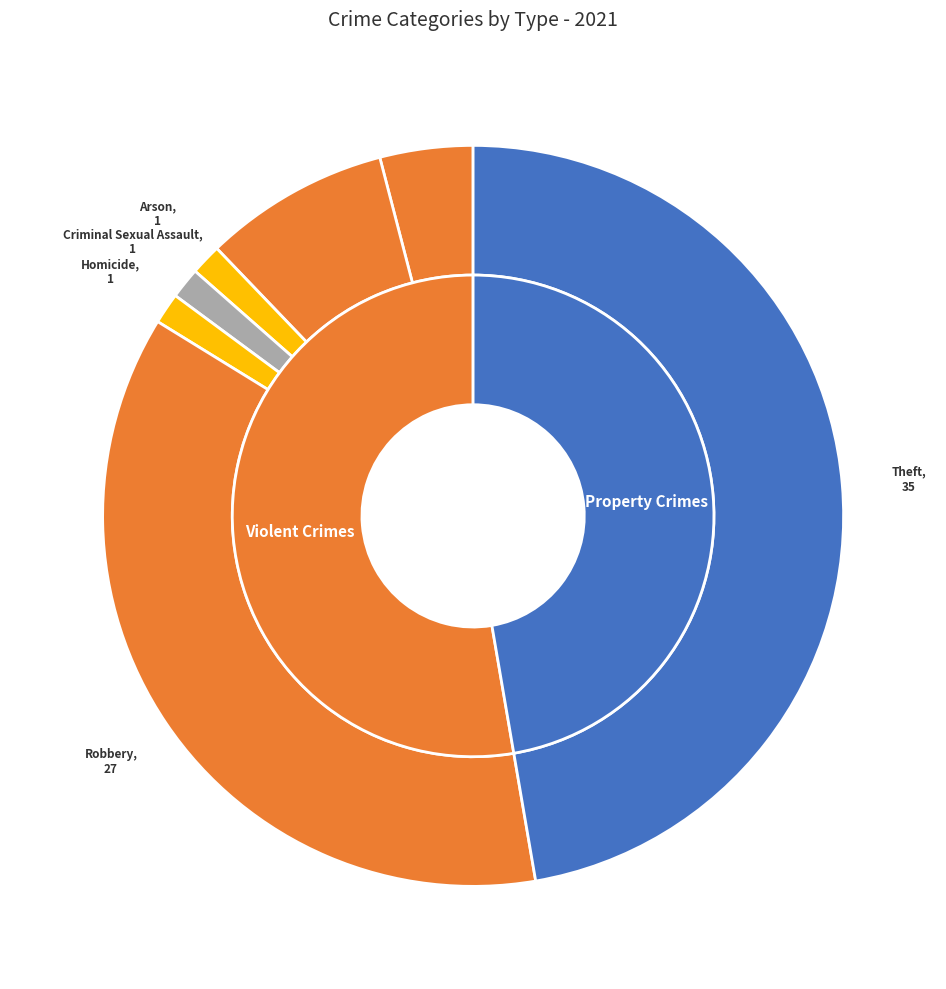

What percentage do Aggravated Assault and Arson together represent?

5.4%